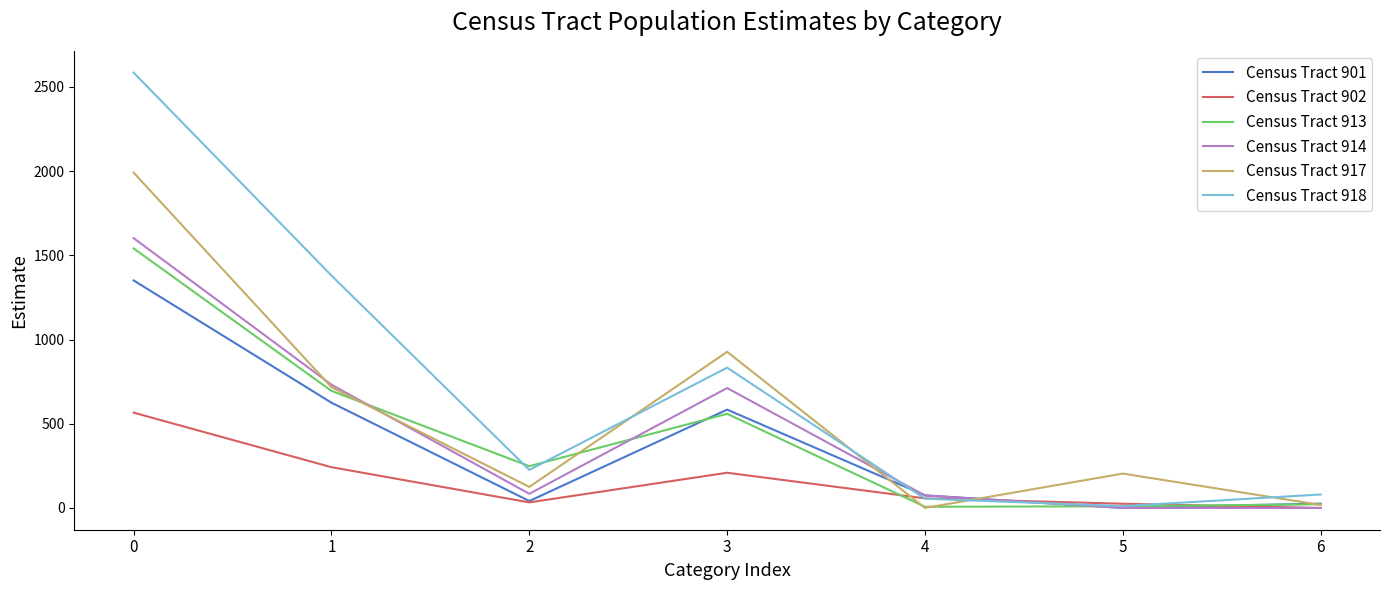

True or false: Census Tract 917 and Census Tract 902 cross at least once.

True